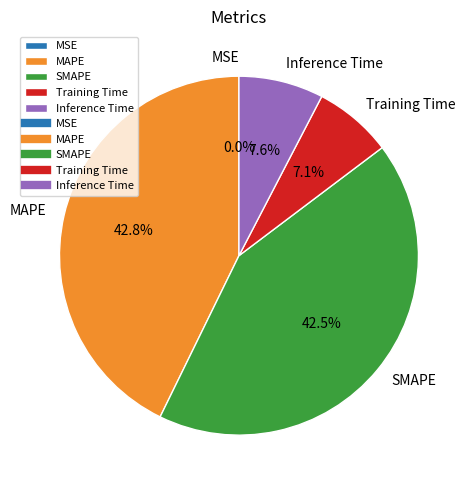

What portion of the pie excludes SMAPE?

57.5%